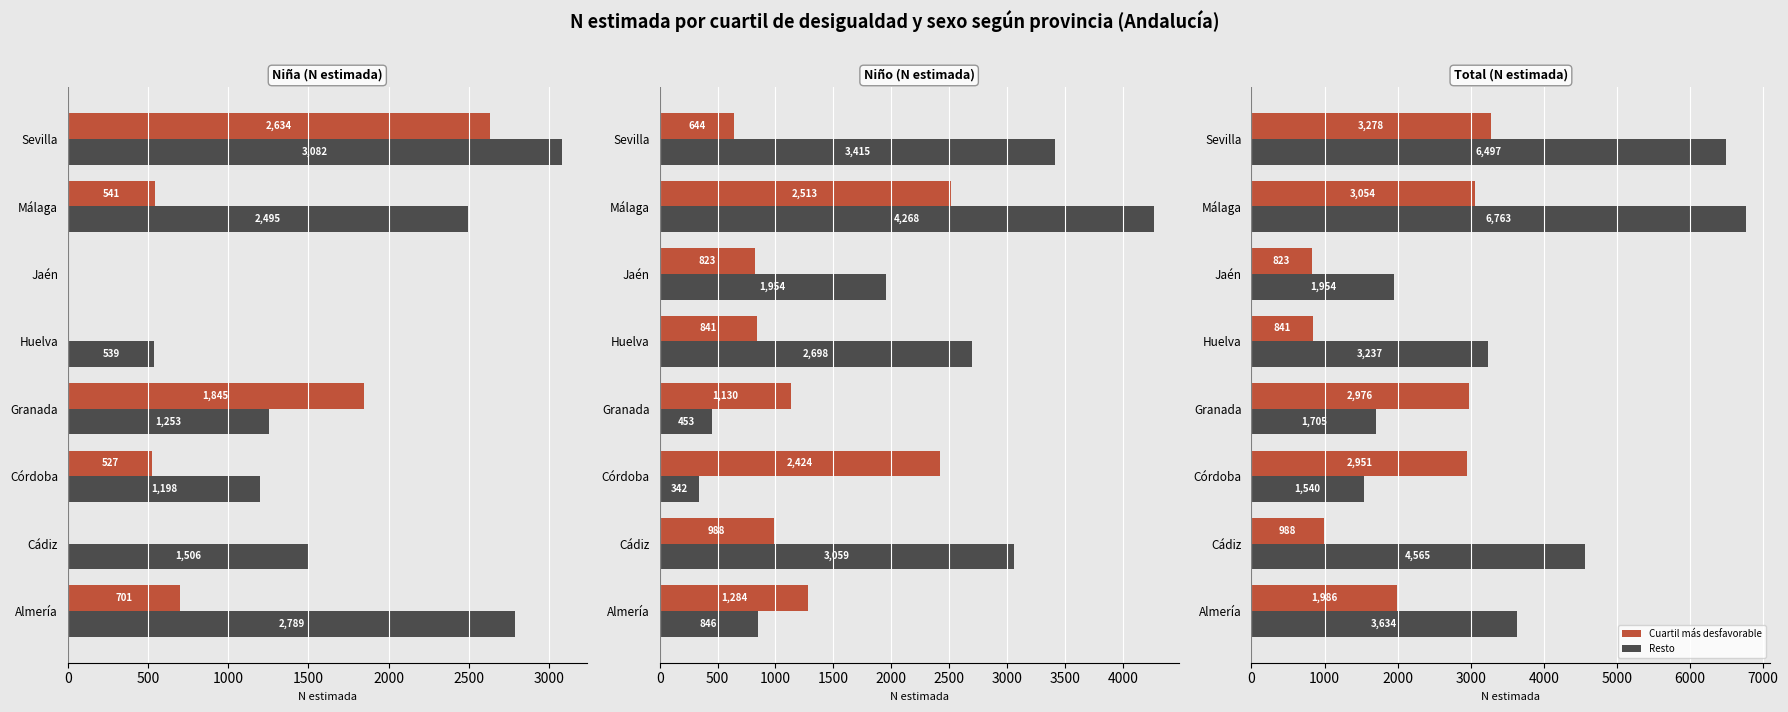

How many groups of bars are there?

8